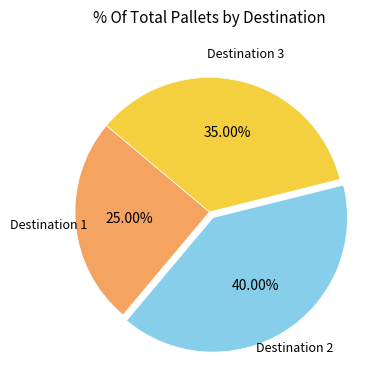

Is there any slice that represents more than half of the pie?

No